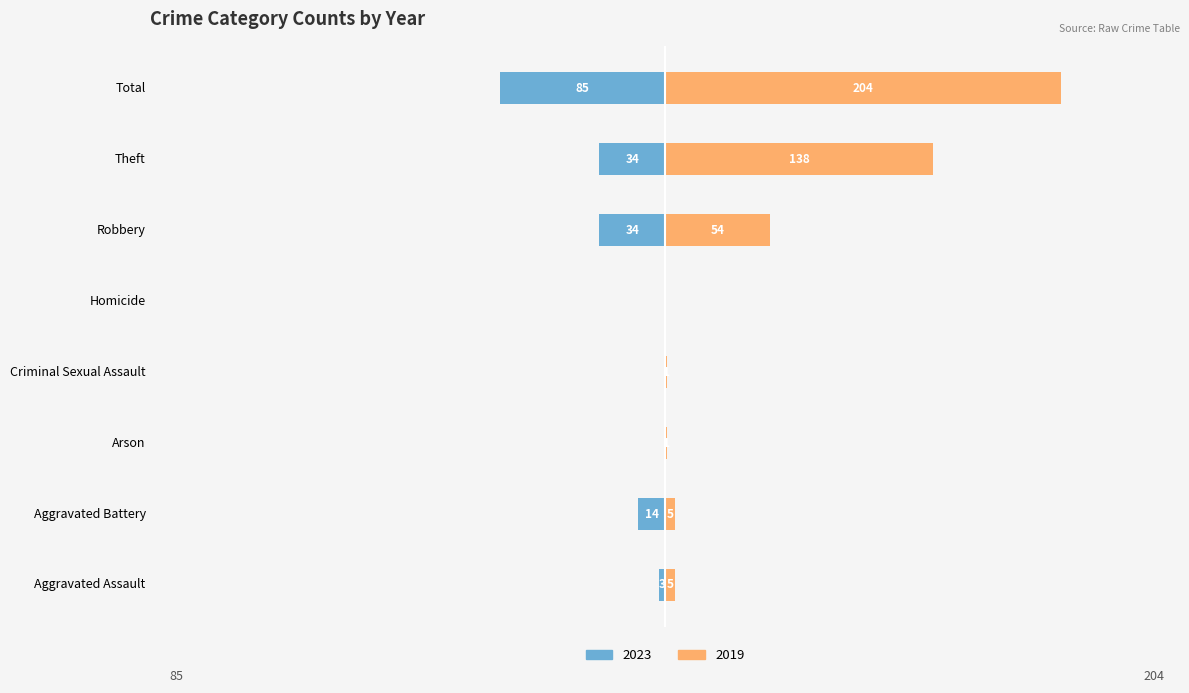

What position from the right is Arson?

6